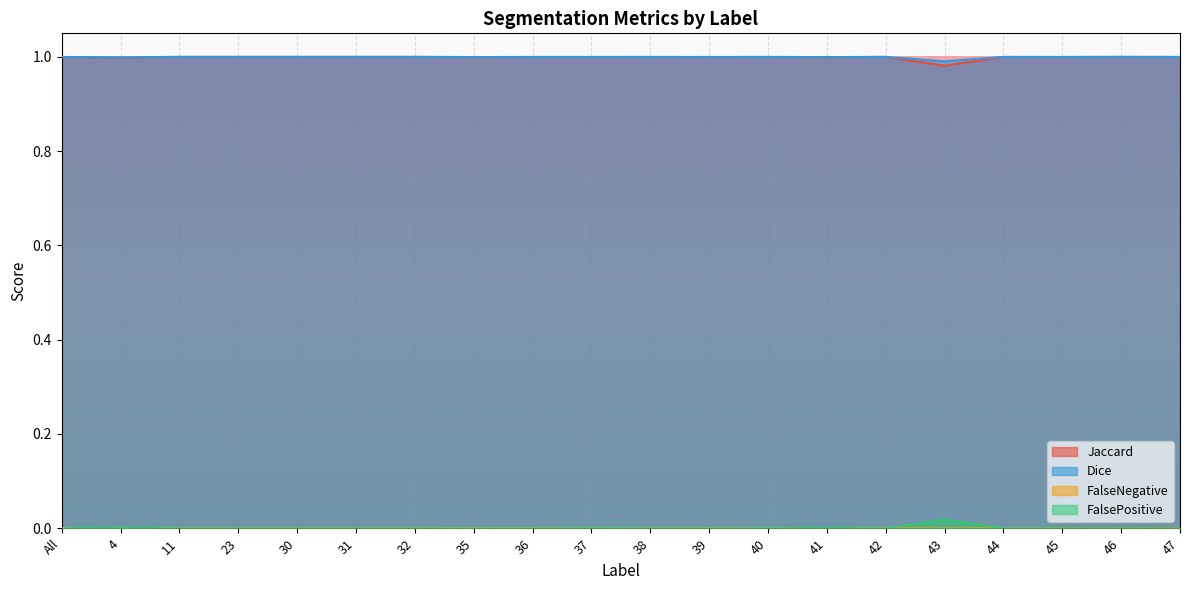

Which has a higher value, 37 or 30?

30